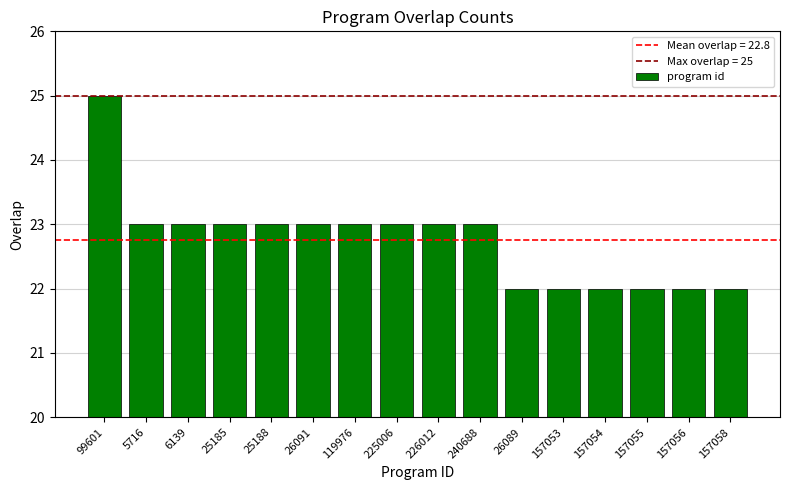

Approximately how many times larger is the value at 26089 compared to 157058?

1.0